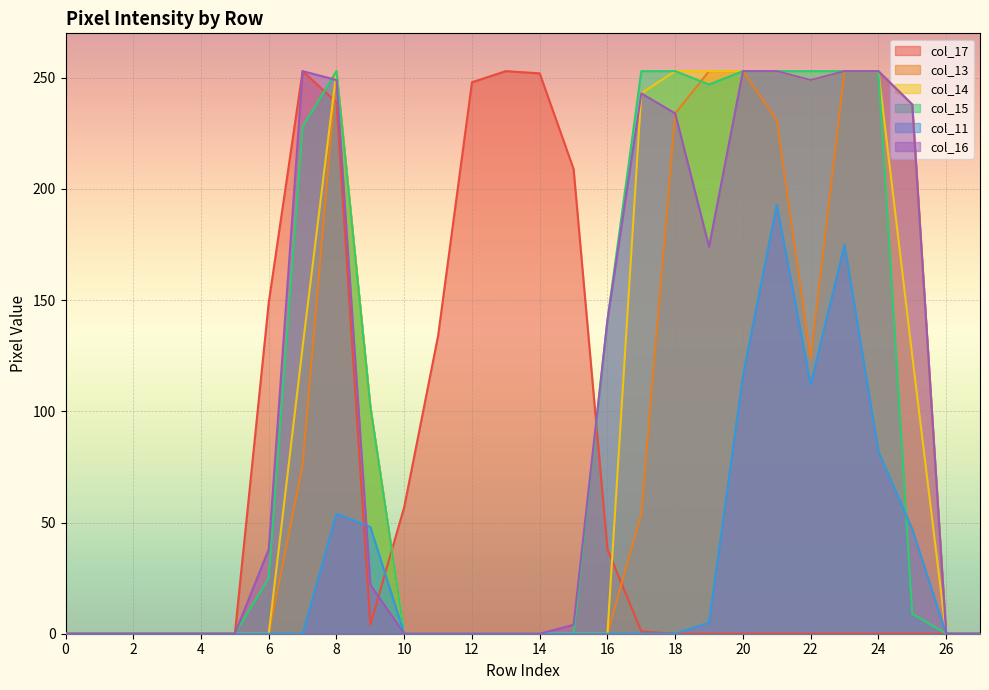

Read the col_17 value at 14, to the nearest 5.

250